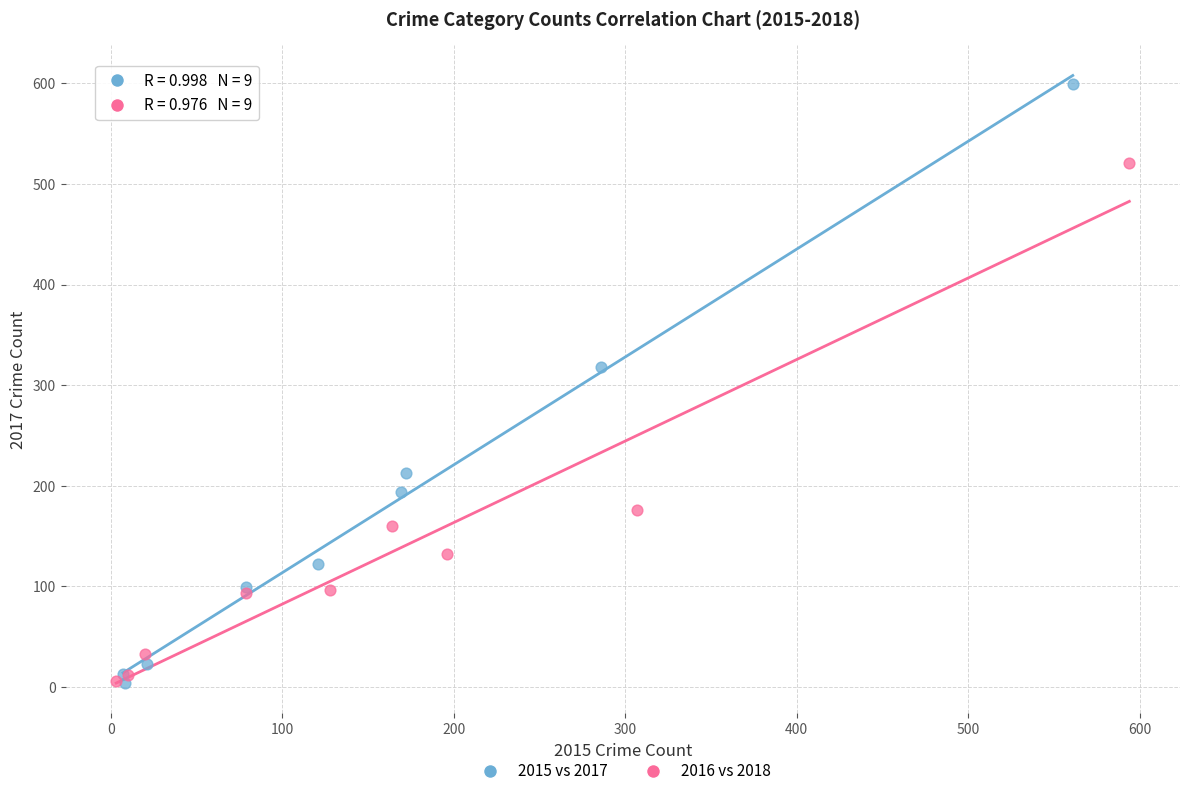

What are all the series names shown in the legend?

2015 vs 2017, 2016 vs 2018